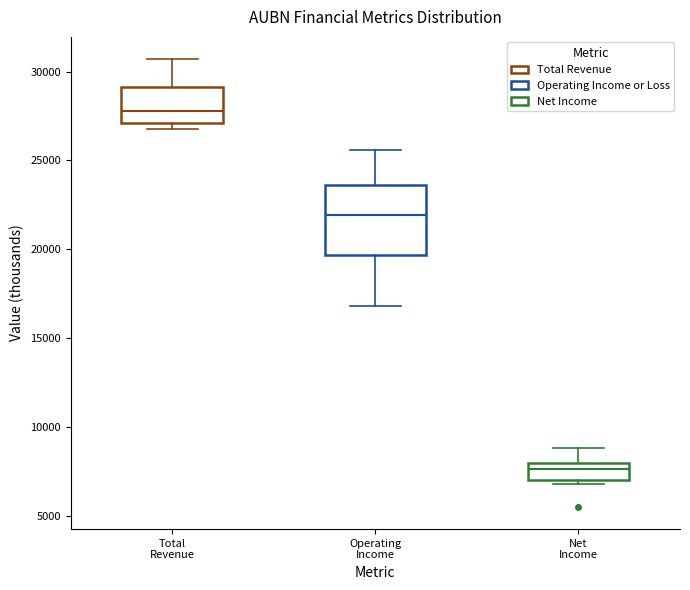

Reading left to right, transcribe this box plot: for each box, give where its median line is, the range the box spans, and where its two whiskers end, as read against the y-axis. The values are not printed on the chart, so give them approximately, as read against the axis.

Total Revenue: median 28000, box 27000 to 29000, whiskers 27000 (just below the box's lower edge) to 30500
Operating Income: median 22000, box 19500 to 23500, whiskers 17000 to 25500
Net Income: median 7500, box 7000 to 8000, whiskers 7000 (just below the box's lower edge) to 9000